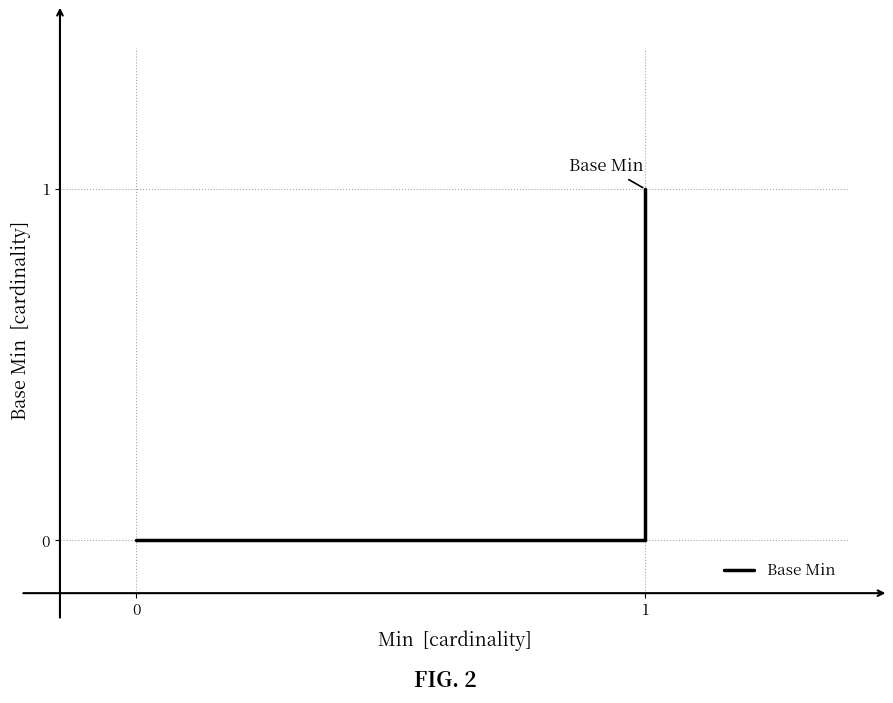

What is the value of the 5th point from the left?

1